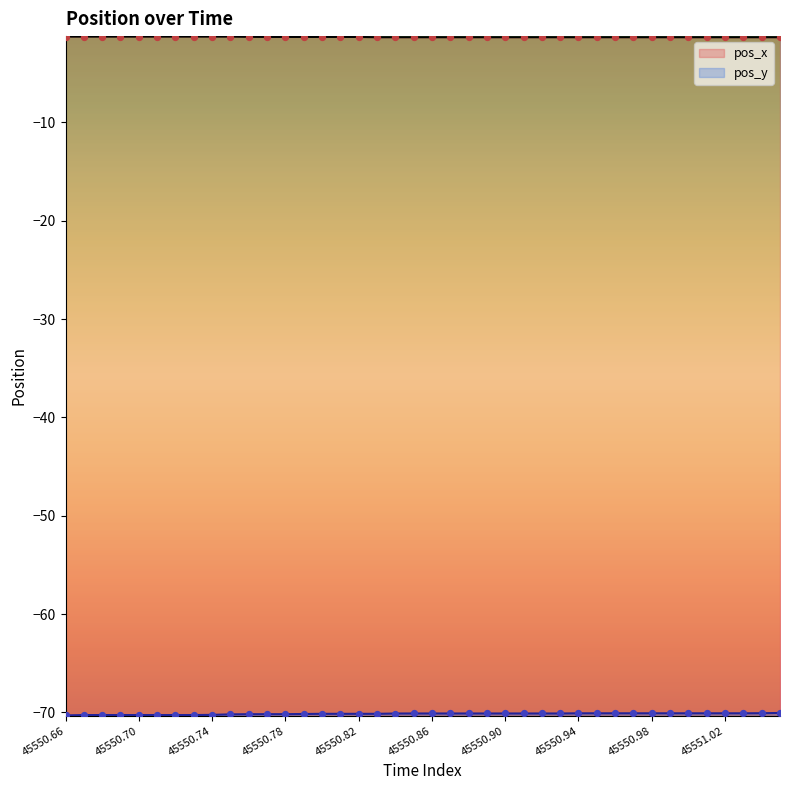

At how many categories does at least one series exceed -4?

40